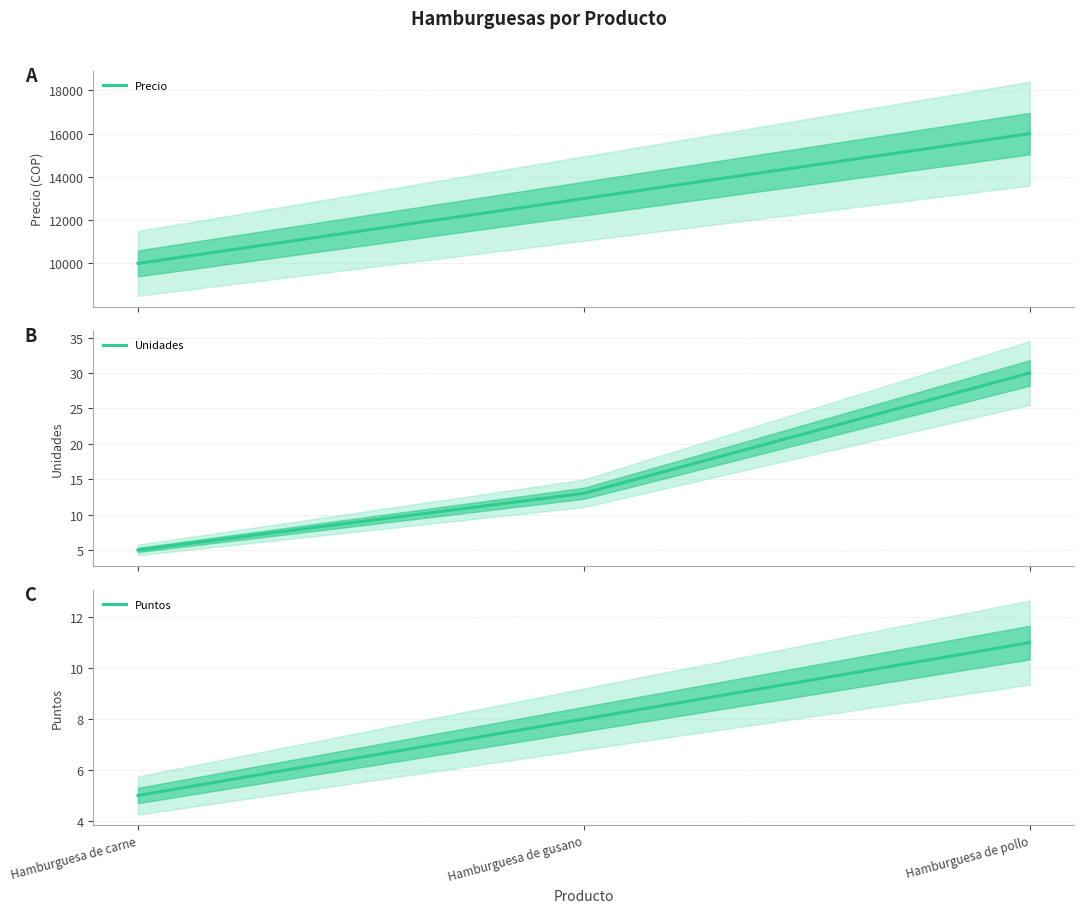

What is the label of the 2nd point from the right?

Hamburguesa de gusano